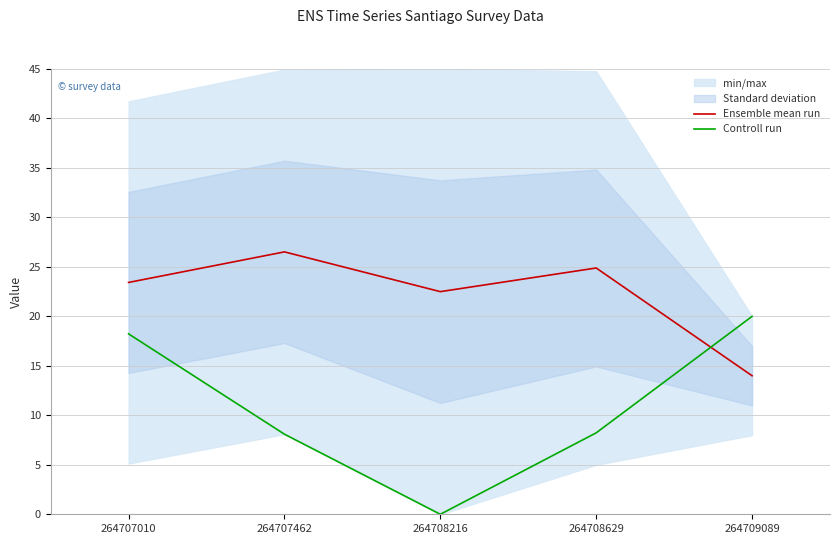

At 264708629, list the series in order from largest to smallest.

Ensemble mean run, Controll run